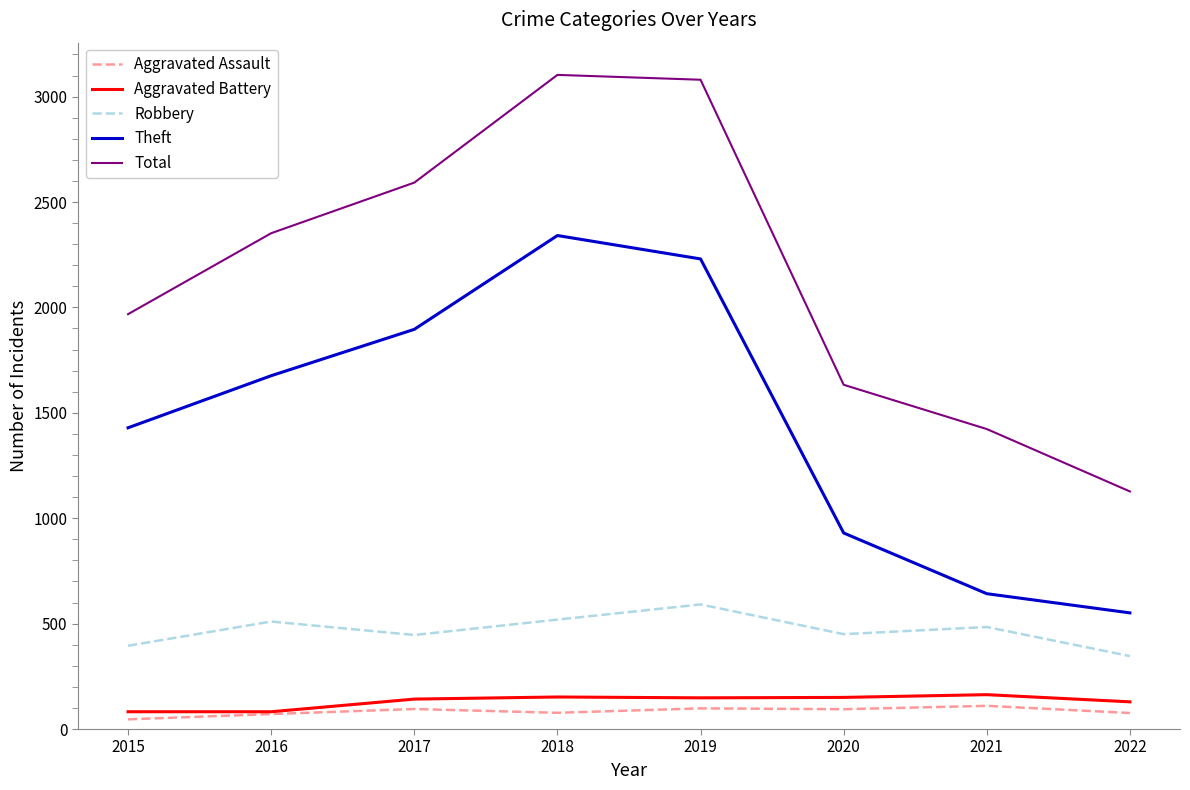

List the labels in order of Theft value, largest first.

2018, 2019, 2017, 2016, 2015, 2020, 2021, 2022